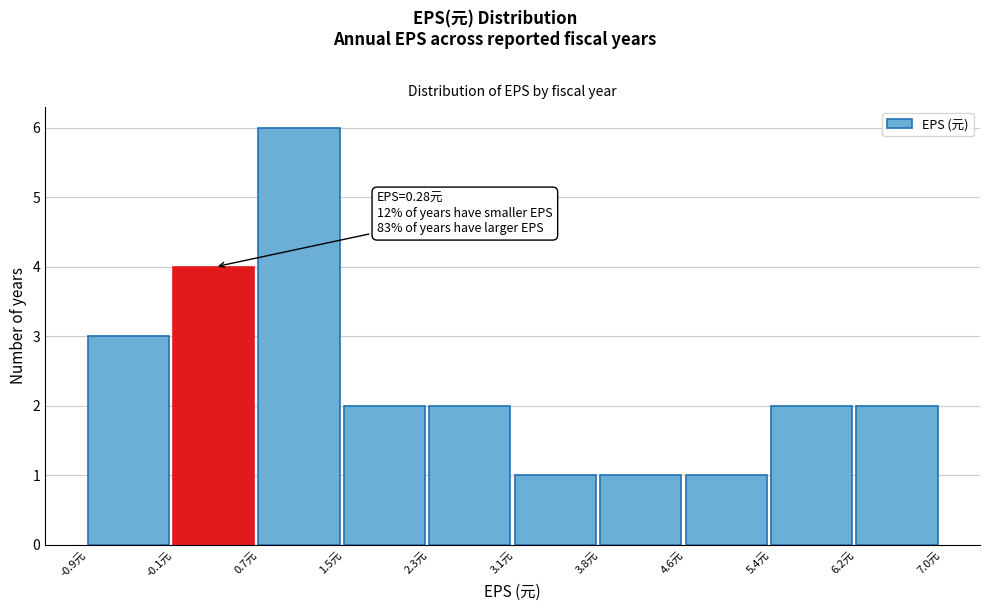

Over which range of the x-axis is the bar tallest?

0.7 to 1.5